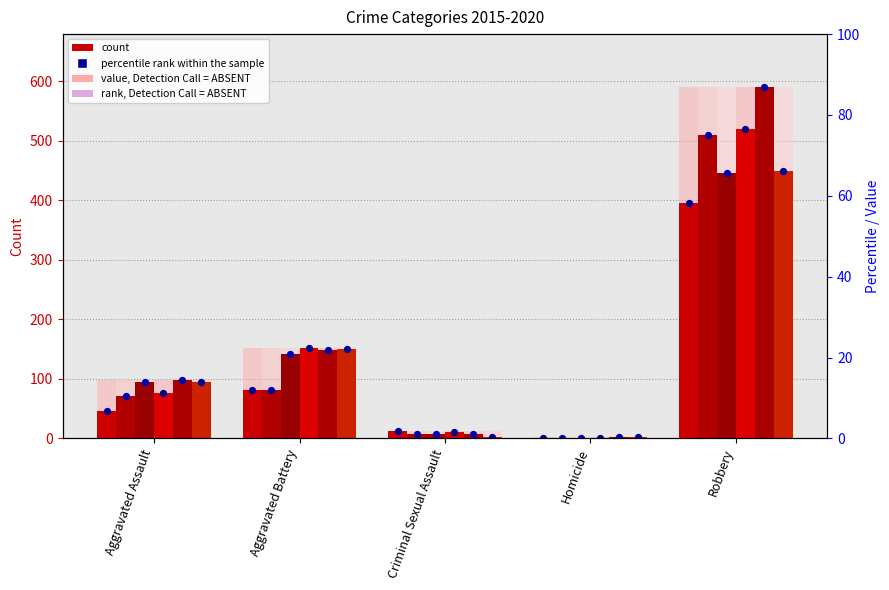

At how many categories does at least one series exceed 395?

1